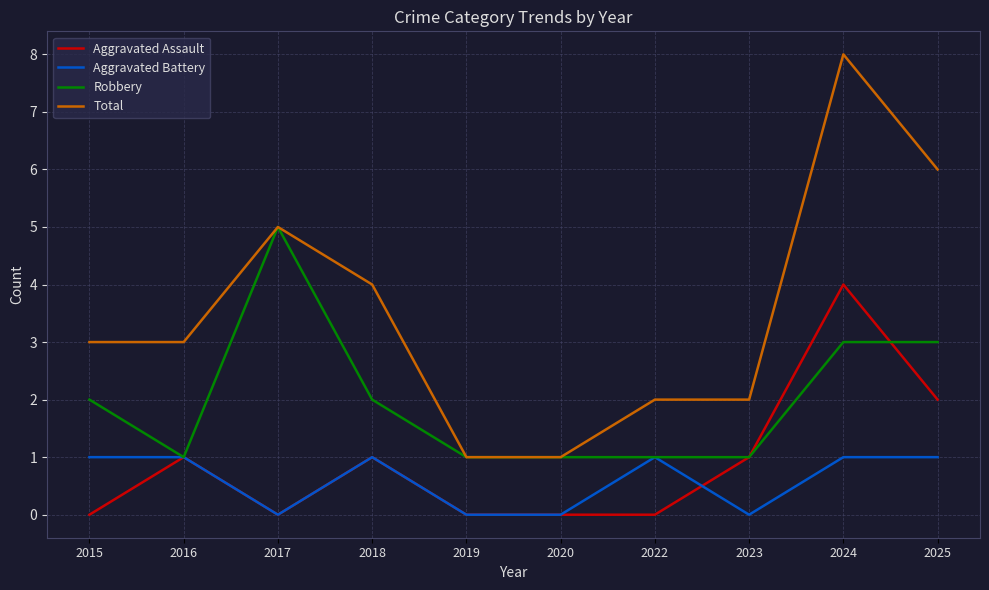

How many lines are shown in the chart?

4